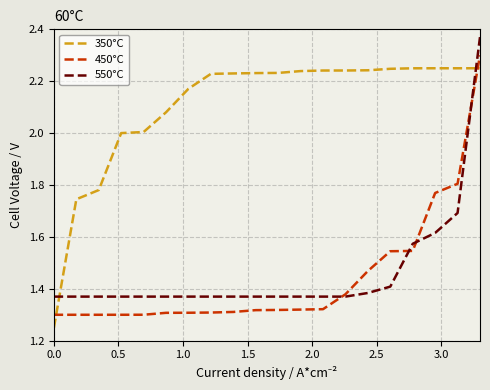

What is the maximum value for 450°C?

2.3